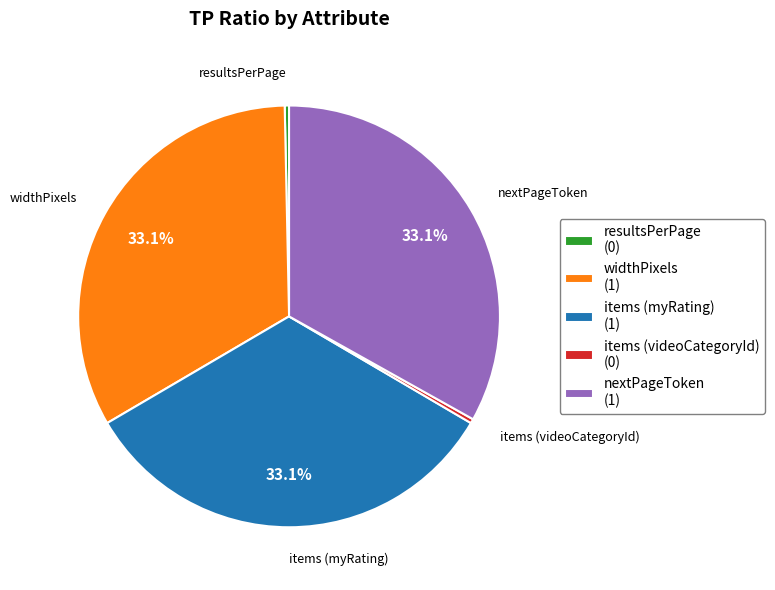

Does widthPixels account for over 50% of the chart?

No